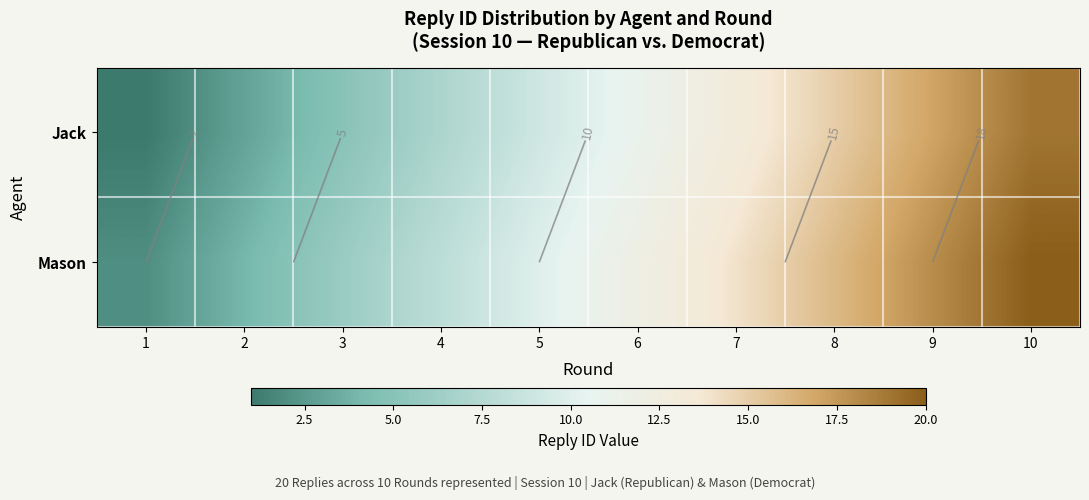

Is it true that Jack equals 9 at 9?

False